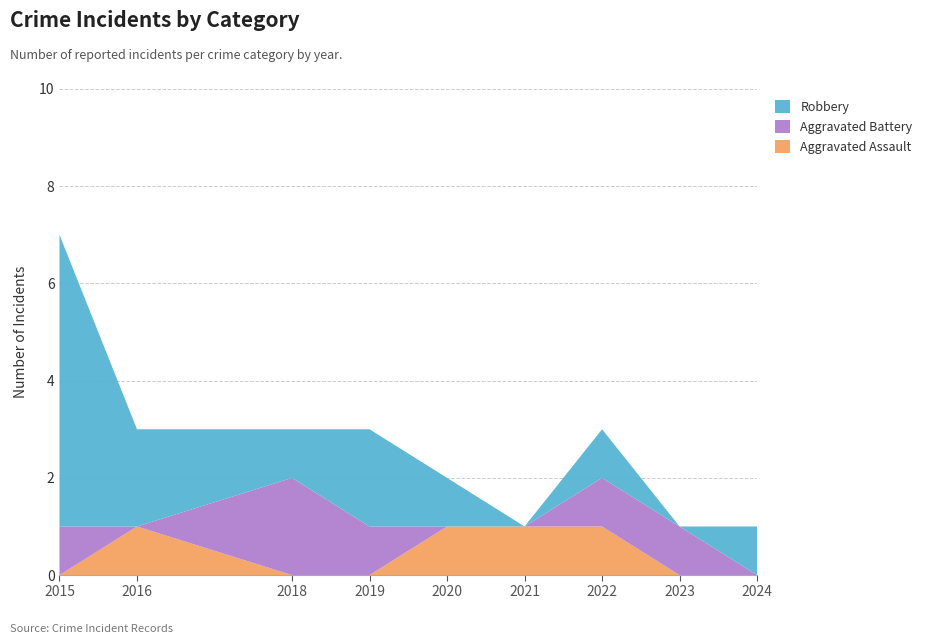

Reading right to left, list all the values displayed in this chart.

Aggravated Assault: 2024=0	2023=0	2022=1	2021=1	2020=1	2019=0	2018=0	2016=1	2015=0
Aggravated Battery: 2024=0	2023=1	2022=1	2021=0	2020=0	2019=1	2018=2	2016=0	2015=1
Robbery: 2024=1	2023=0	2022=1	2021=0	2020=1	2019=2	2018=1	2016=2	2015=6